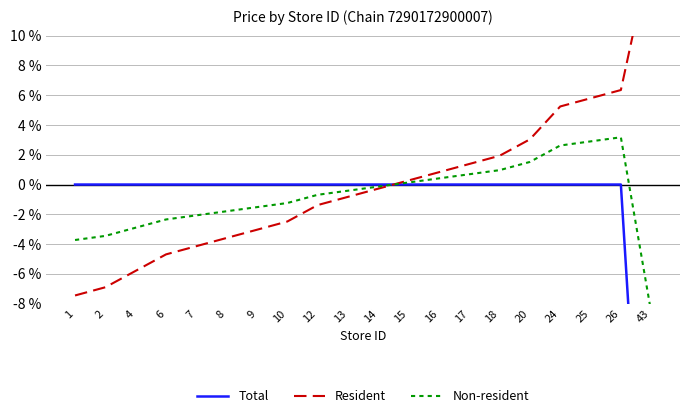

At which category does Non-resident reach its first local peak?

26